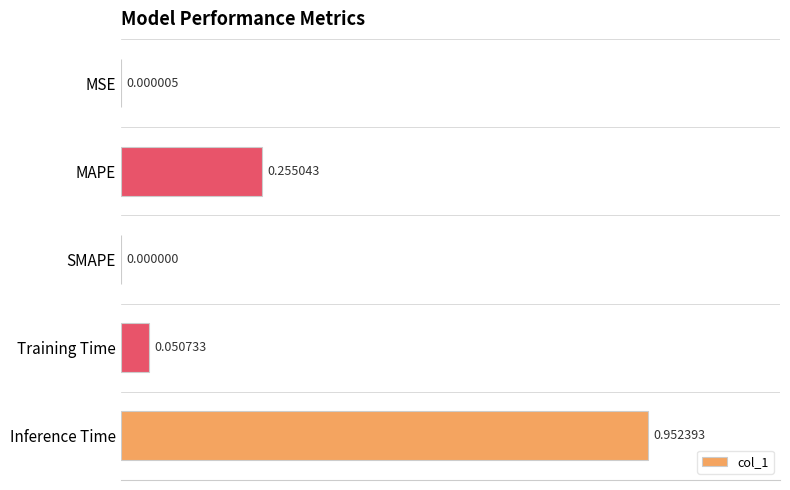

How many distinct data groups are displayed?

1